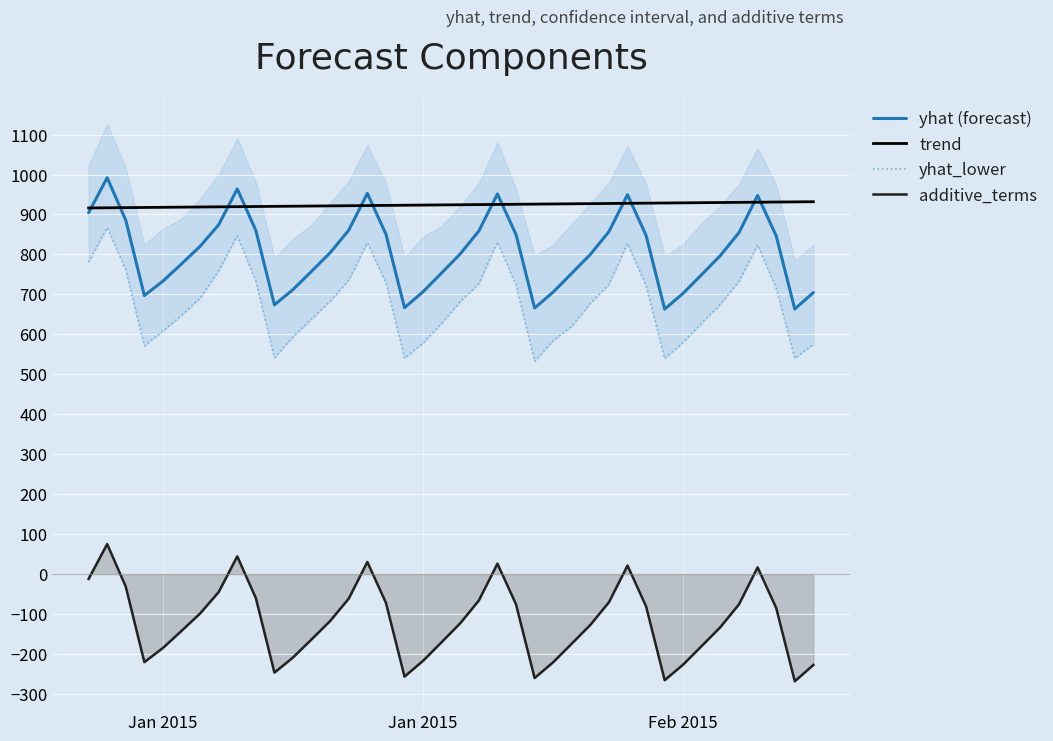

True or false: yhat (forecast) and additive_terms cross at least once.

False